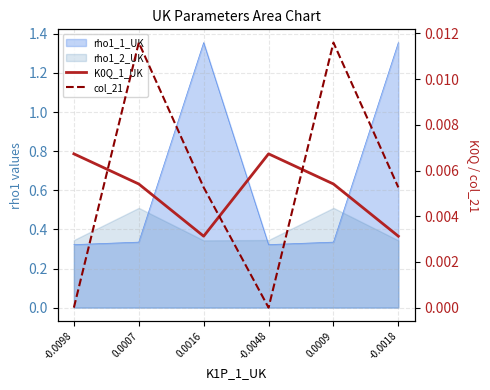

How many interior local valleys does the K0Q_1_UK series have?

1